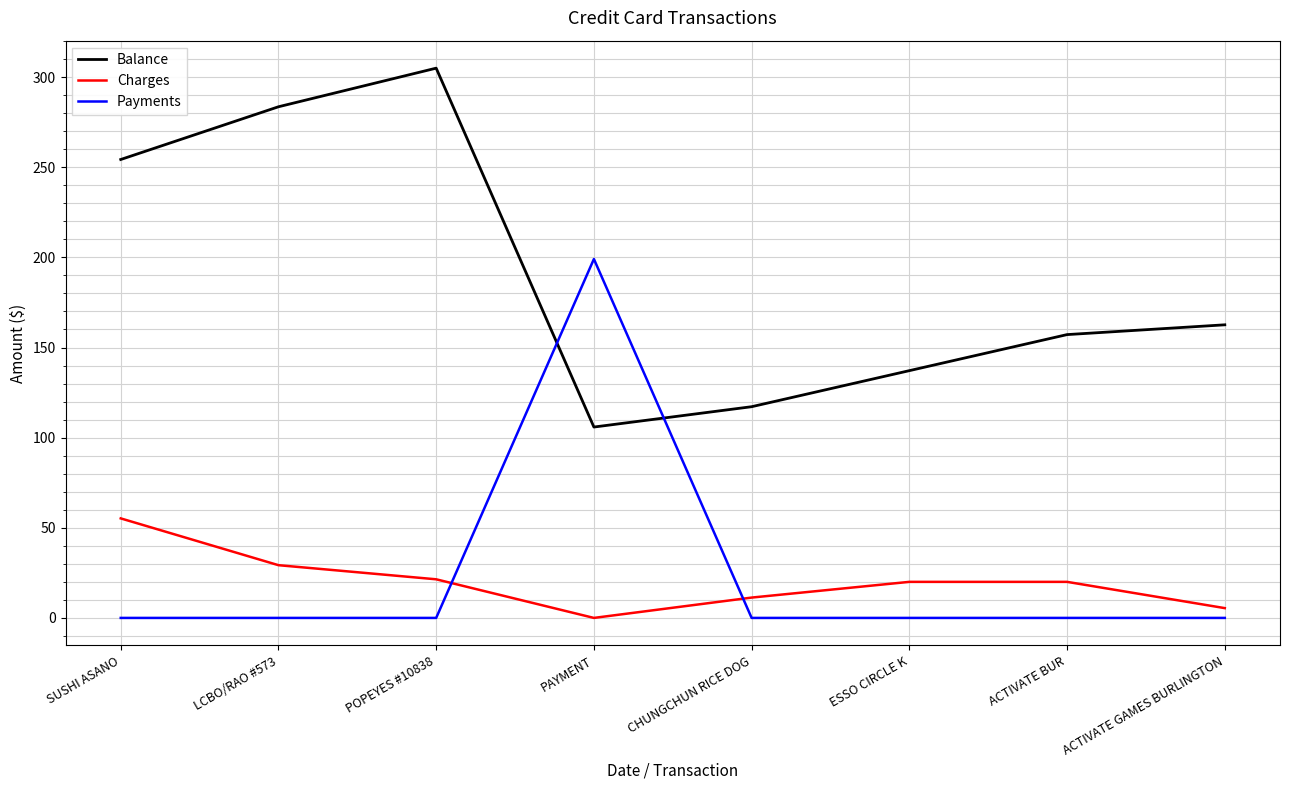

How many lines are shown in the chart?

3